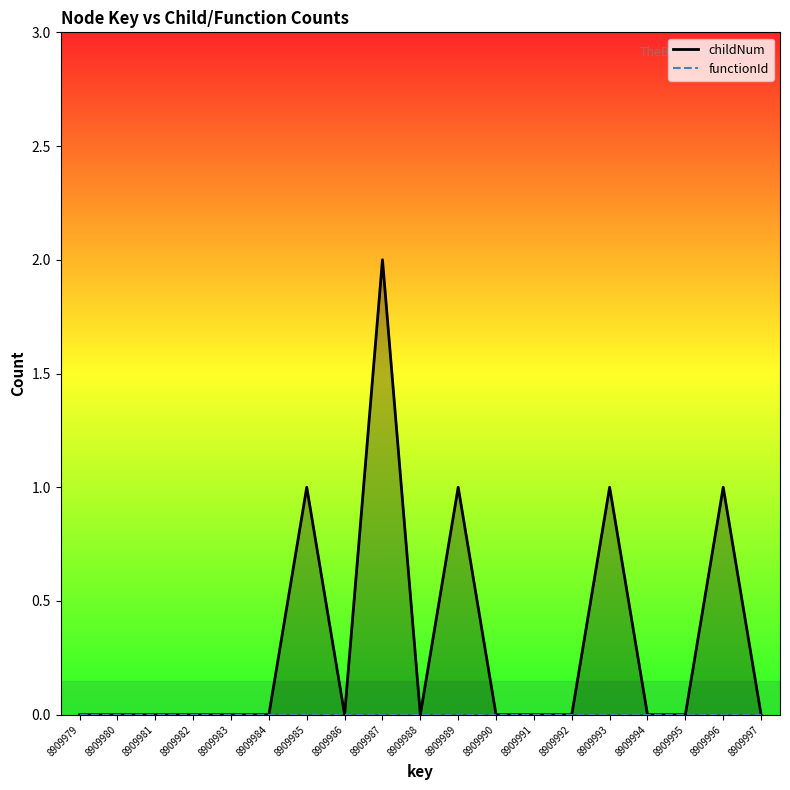

How many values in the childNum series exceed 0?

5